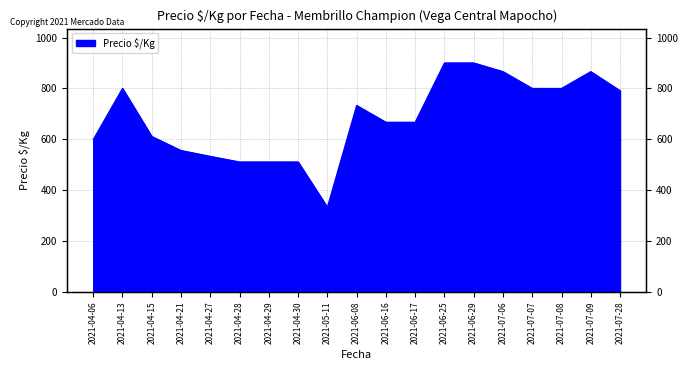

List the labels in order of value, largest first.

2021-06-25, 2021-06-29, 2021-07-06, 2021-07-09, 2021-04-13, 2021-07-07, 2021-07-08, 2021-07-28, 2021-06-08, 2021-06-16, 2021-06-17, 2021-04-15, 2021-04-06, 2021-04-21, 2021-04-27, 2021-04-28, 2021-04-29, 2021-04-30, 2021-05-11